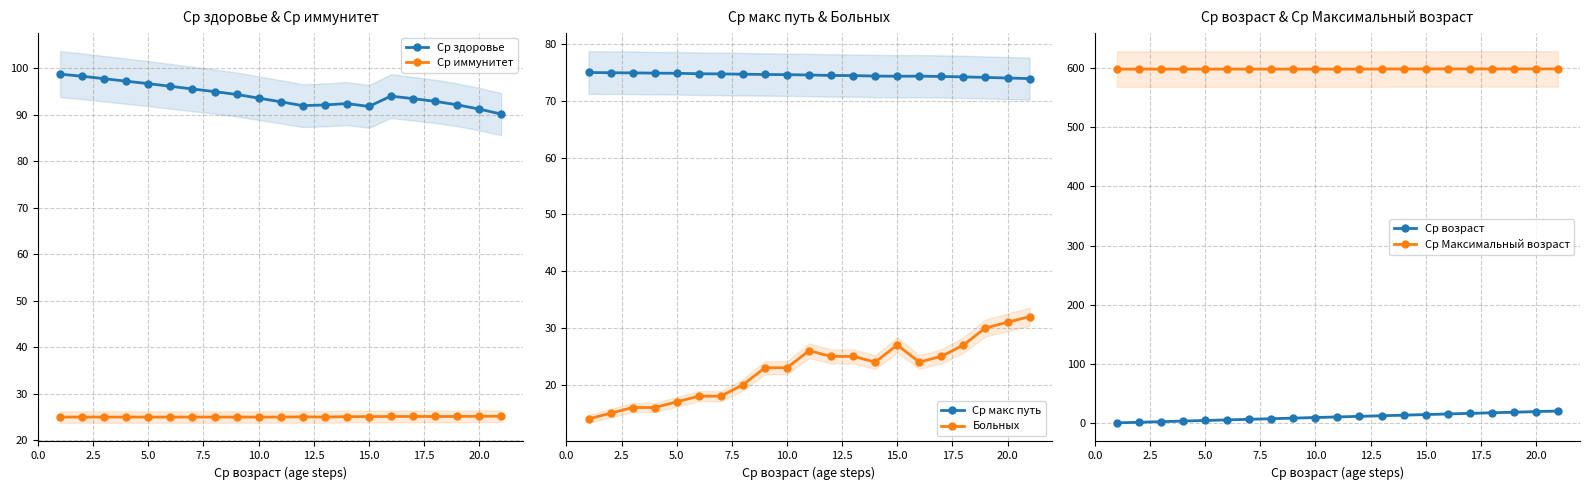

True or false: Больных has more than 0 points higher than both neighbors.

True